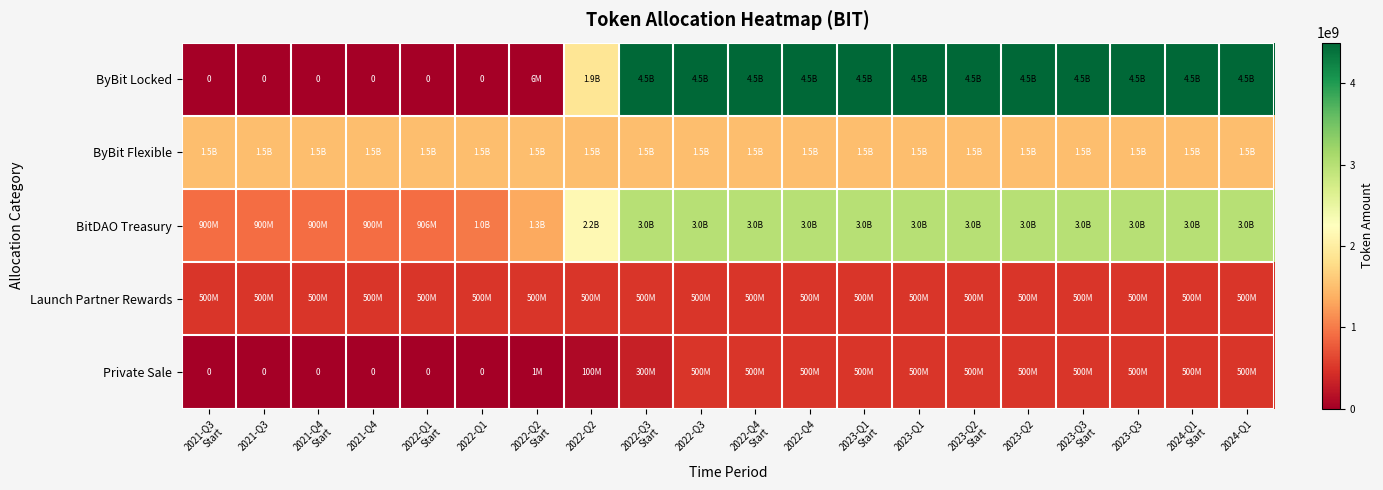

True or false: Launch Partner Rewards has a value of 500000000.0 at 2023-Q2.

True